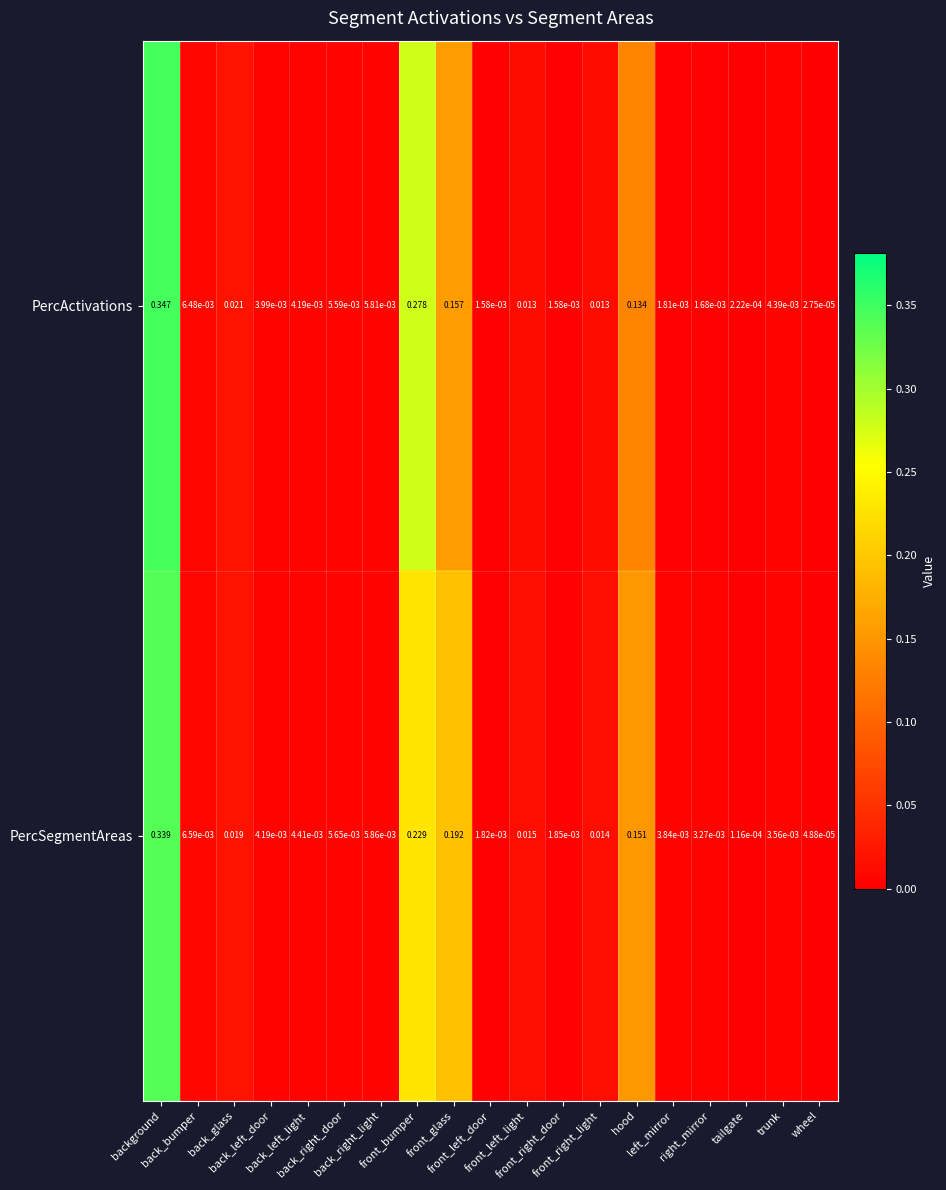

Rank the series at wheel from lowest to highest value.

PercActivations, PercSegmentAreas